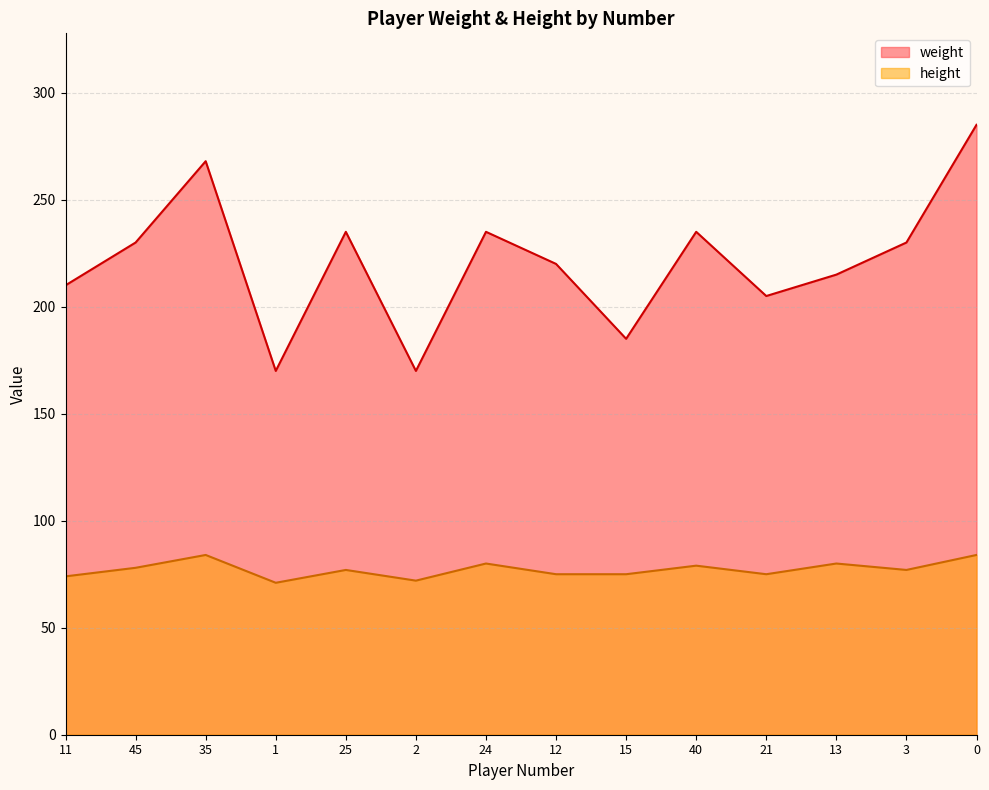

The height series shows 80 at 24. True or false?

True